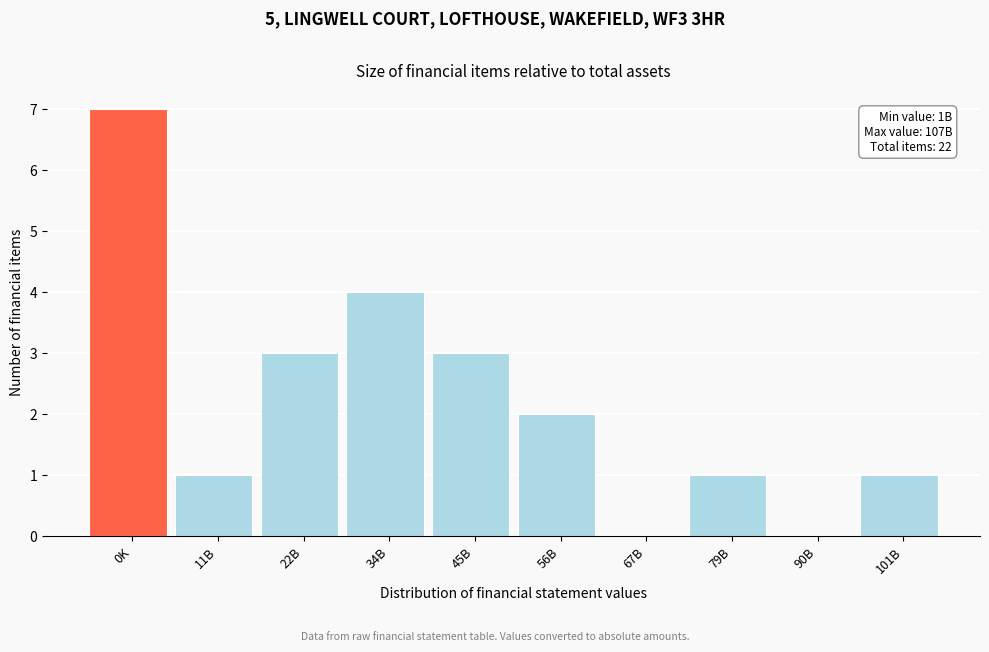

Reading left to right, extract all data points from this chart.

0K=7	11B=1	22B=3	34B=4	45B=3	56B=2	67B=0	79B=1	90B=0	101B=1